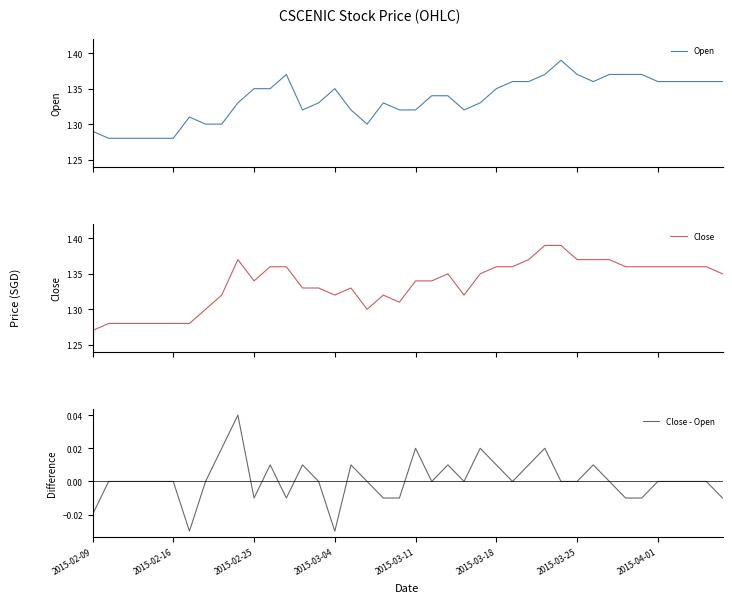

At which label is Close closest to 1?

2015-02-09